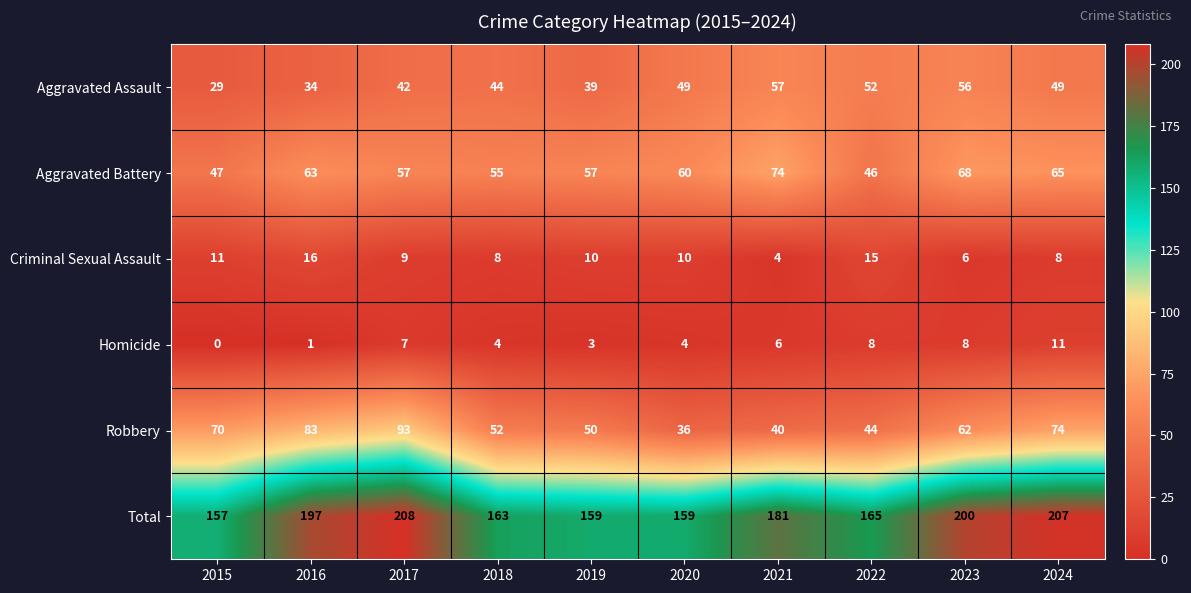

List the series in order of their peak value, highest first.

Total, Robbery, Aggravated Battery, Aggravated Assault, Criminal Sexual Assault, Homicide